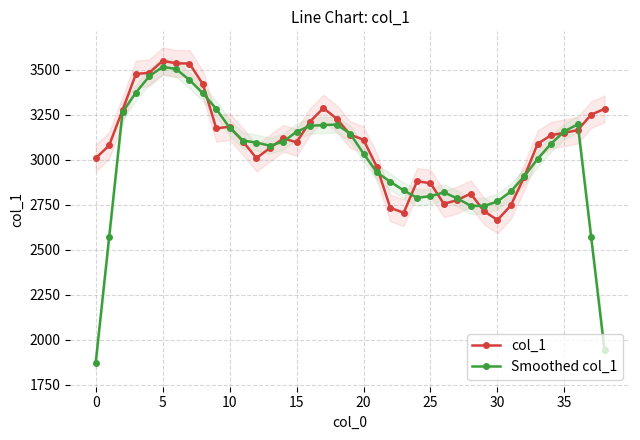

What is the difference between the second highest and second lowest values in the col_1 series?

830.4